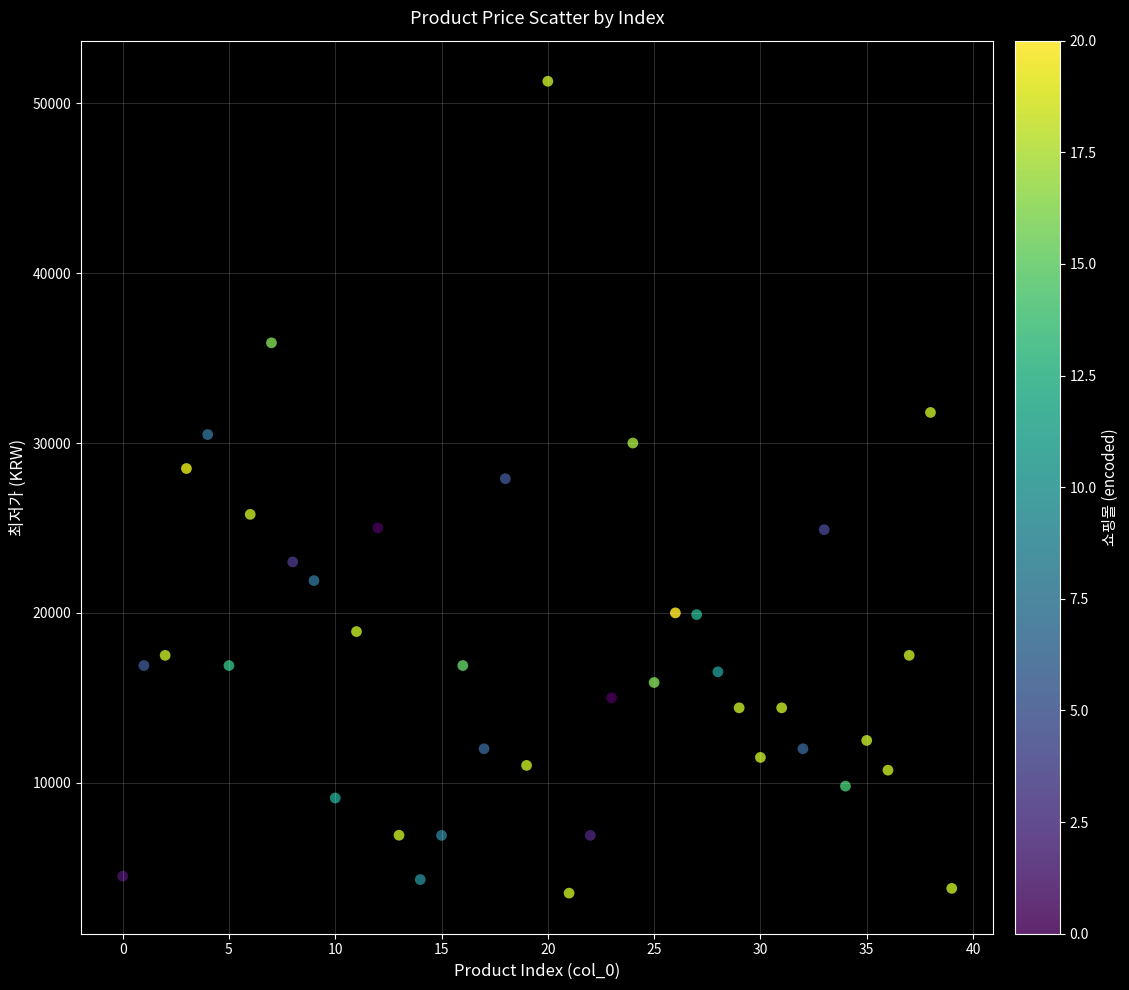

What is the range of Y values (max minus min)?

47800